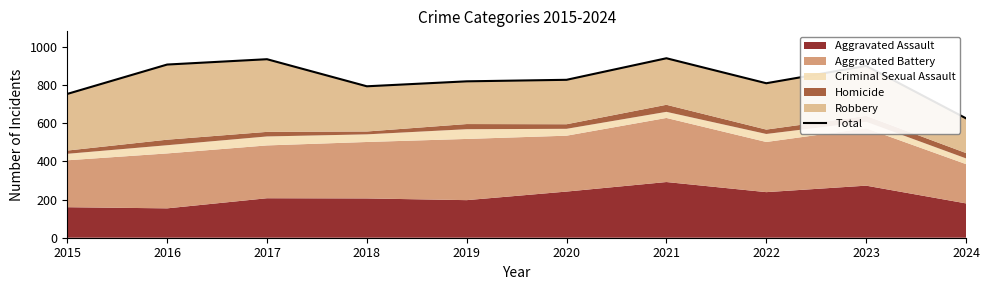

What is the change in value from 2016 to 2021?

+33